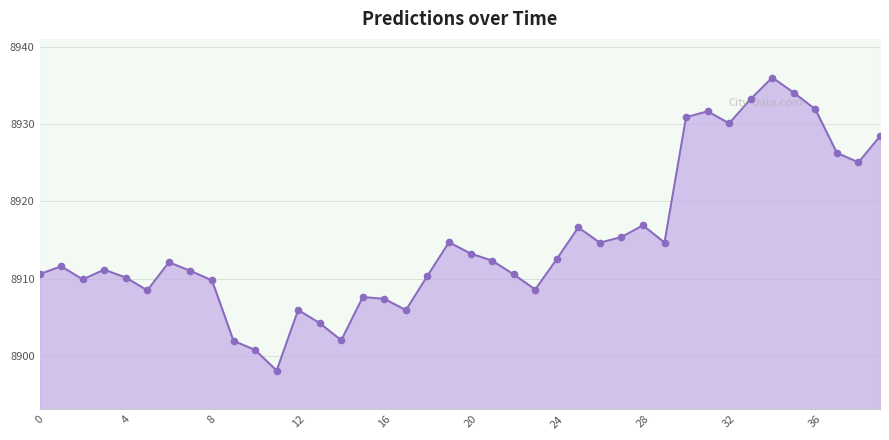

Which has a higher value, 11 or 13?

13